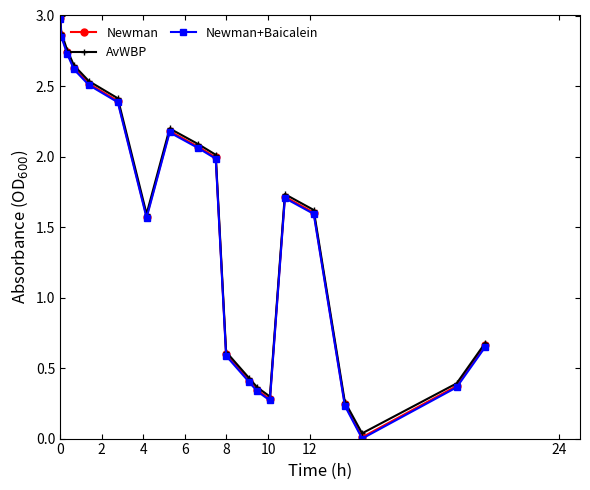

At how many categories does at least one series exceed 1?

12